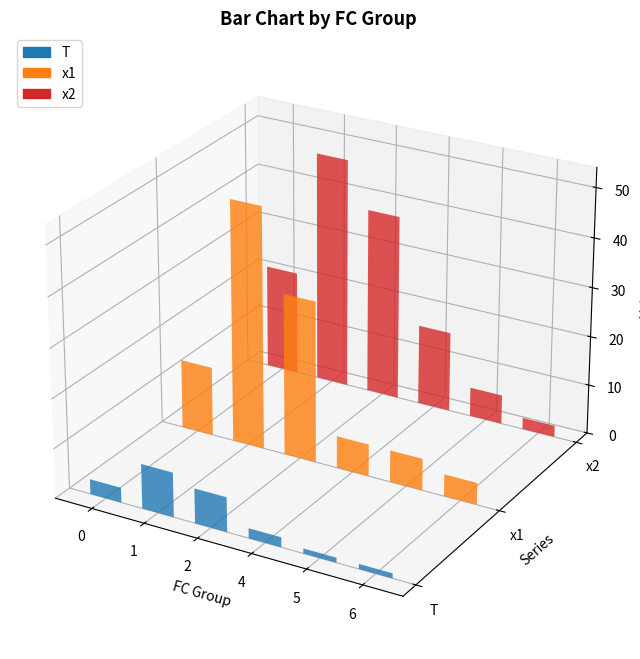

Rank the series at 2 from lowest to highest value.

T, x1, x2